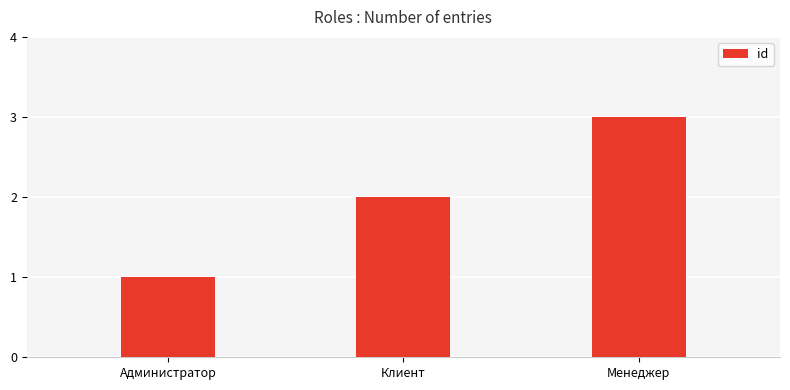

What is the change in value from Клиент to Менеджер?

+1